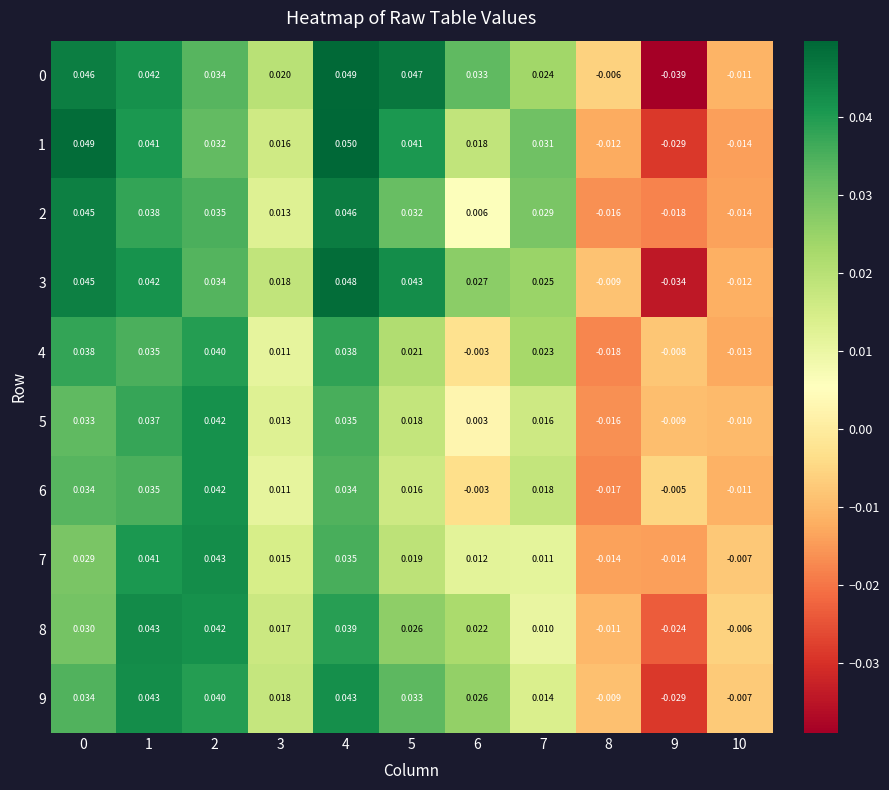

Is the value of 8 at 5 greater than the value of 0 at 0?

No